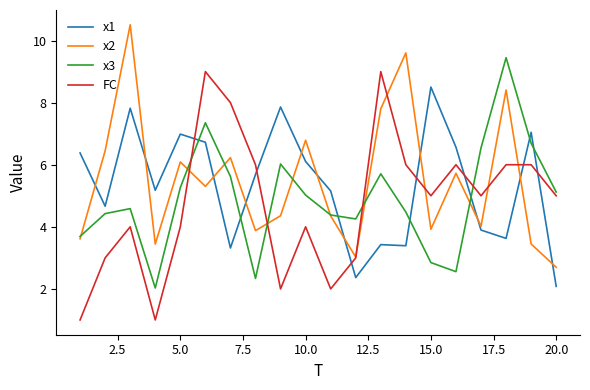

List the series in order of their peak value, lowest first.

x1, FC, x3, x2